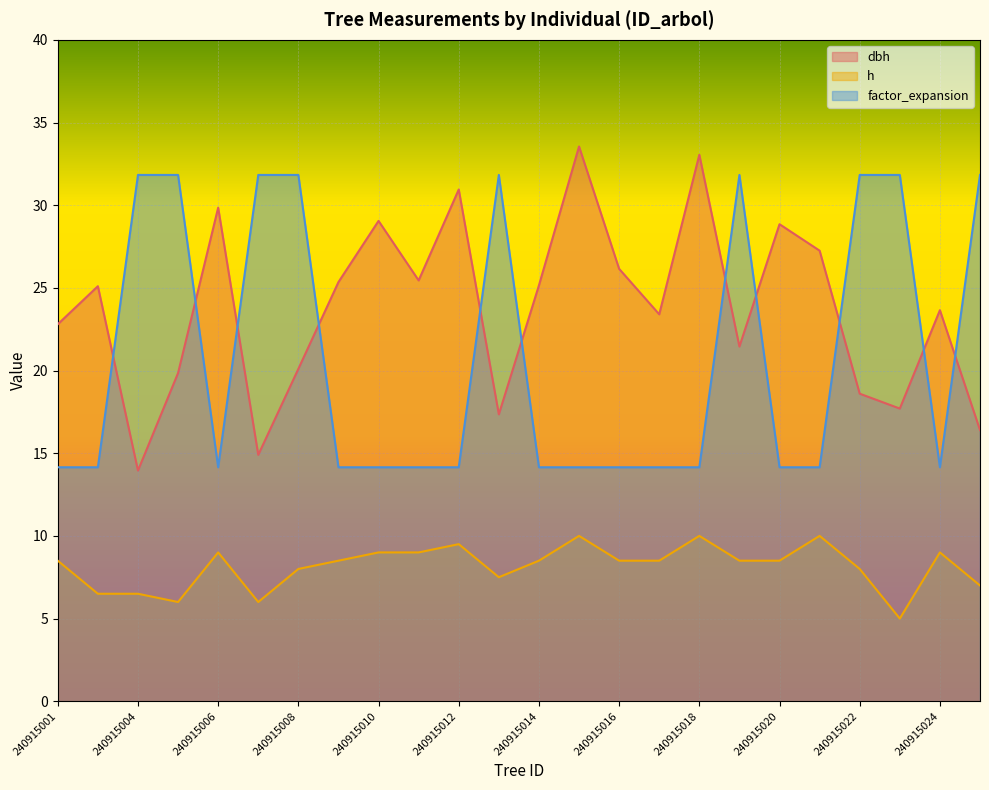

At which category does dbh reach its first local valley?

240915004